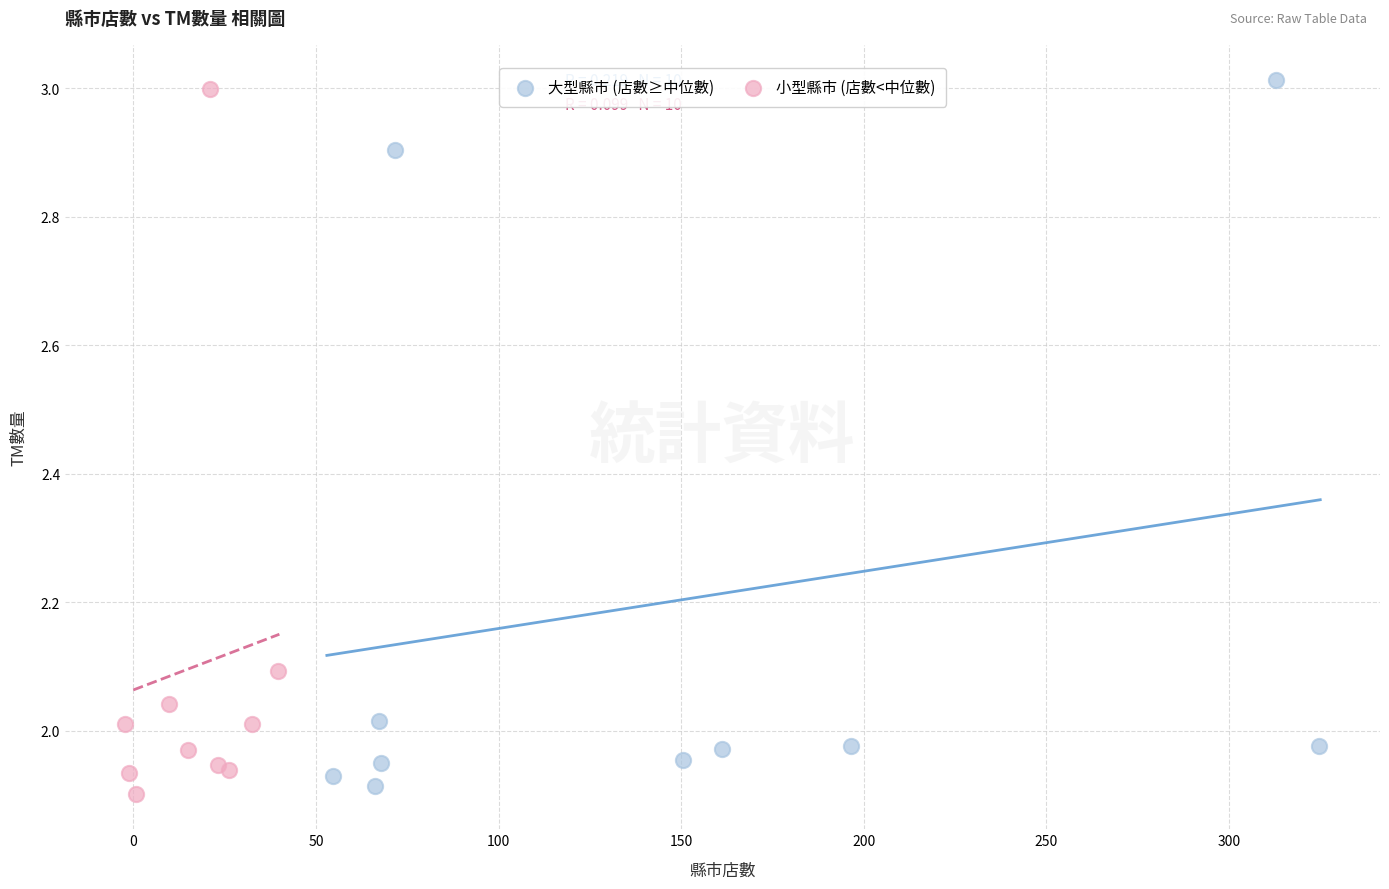

What are all the series names shown in the legend?

大型縣市 (店數≥中位數), 小型縣市 (店數<中位數)